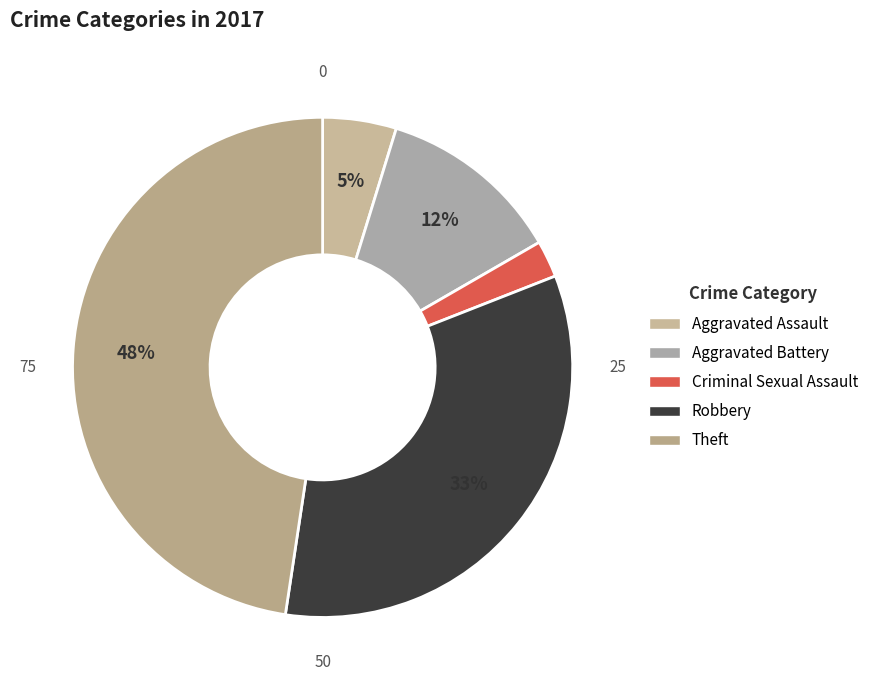

Is the sum of Criminal Sexual Assault and Aggravated Battery greater than half?

No